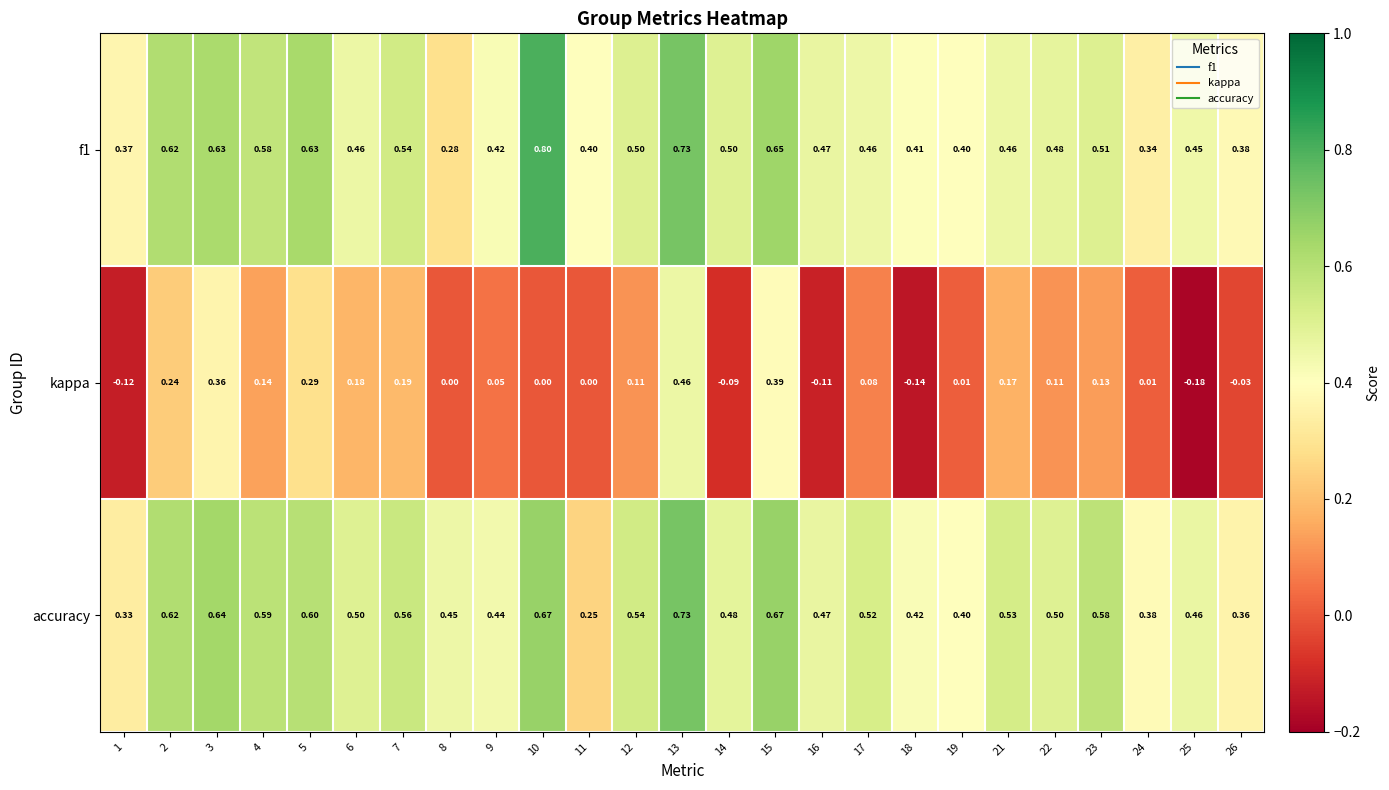

Is the value of f1 at 7 greater than the value of kappa at 2?

Yes